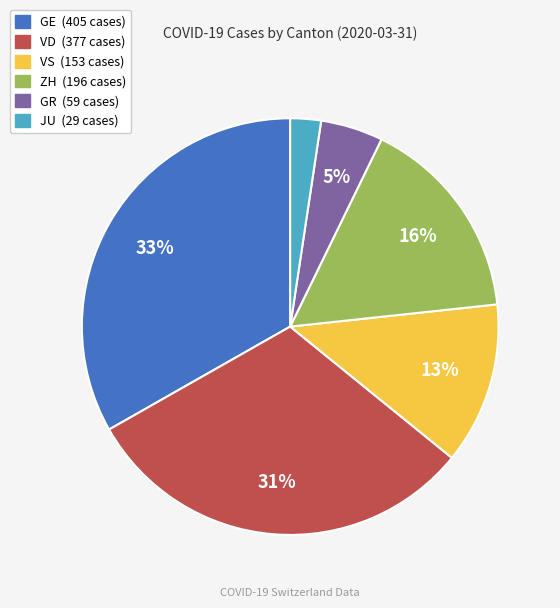

Is there any slice that represents more than half of the pie?

No